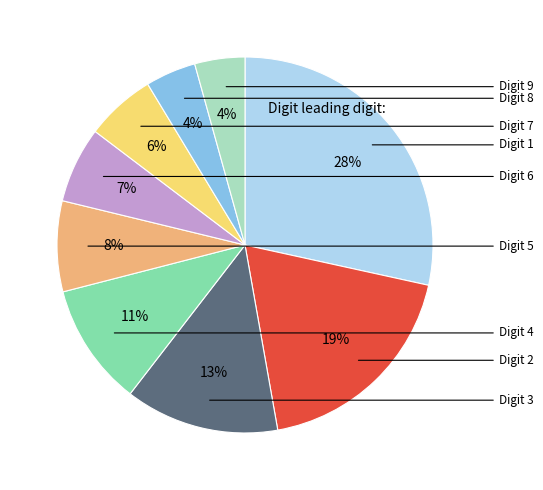

To the nearest percent, what is the average slice percentage?

11%